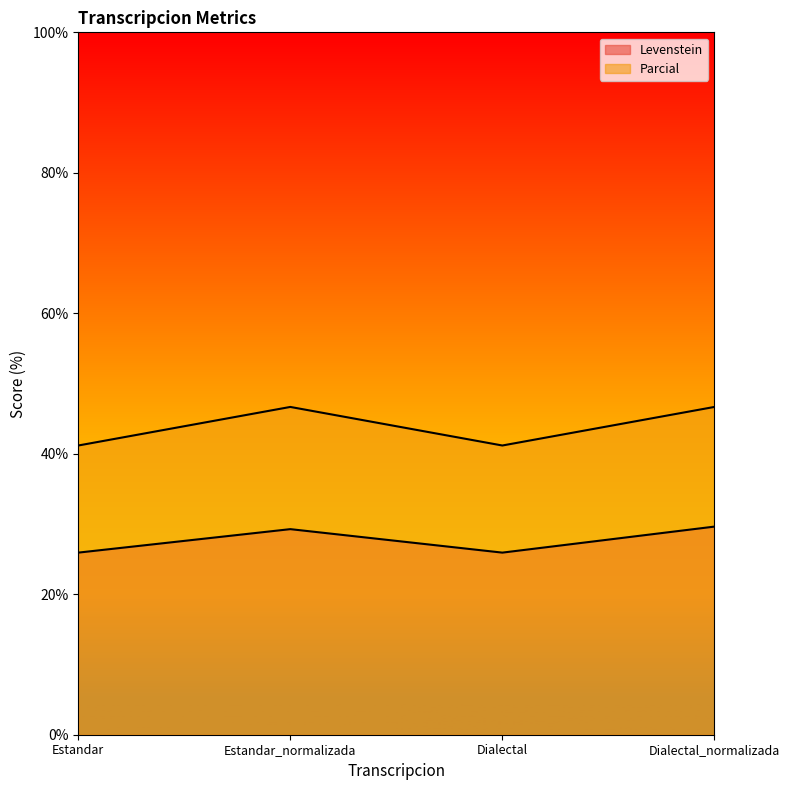

What is the highest value of the Parcial series?

46.7